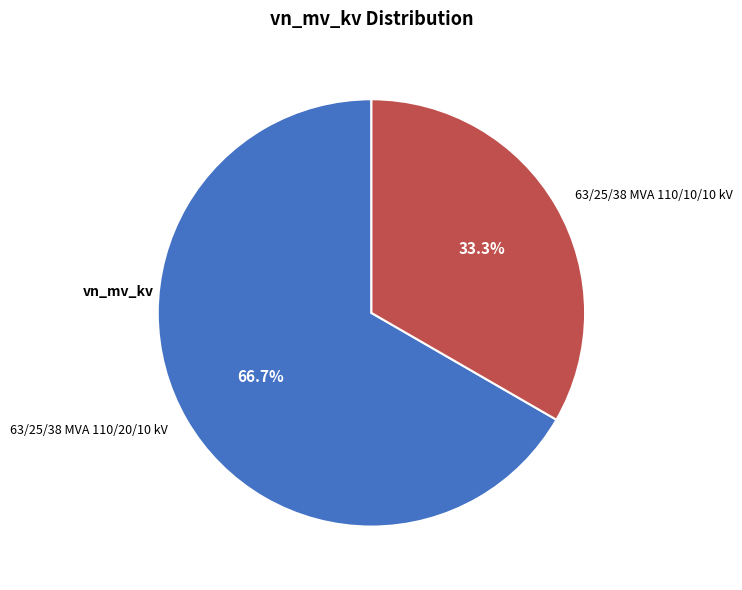

Do 63/25/38 MVA 110/20/10 kV and 63/25/38 MVA 110/10/10 kV together represent more than half of the pie?

Yes